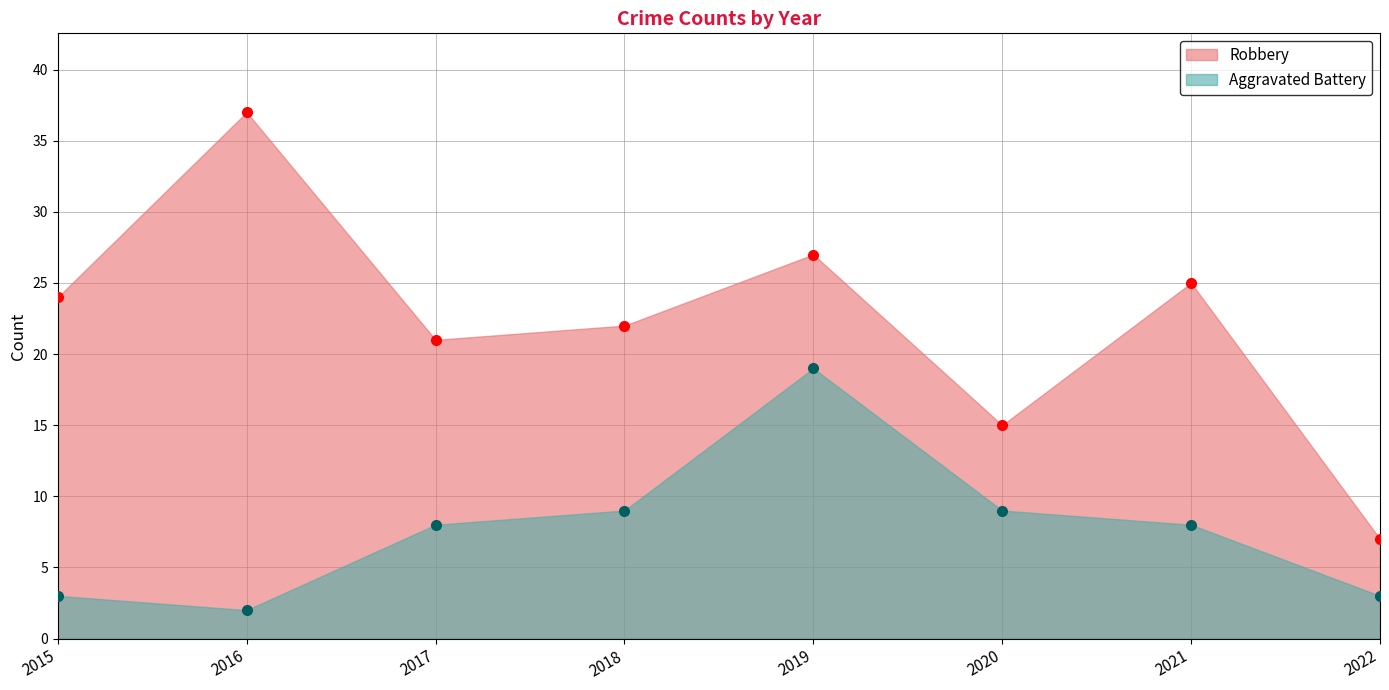

The Robbery series shows 14 at 2021. True or false?

False